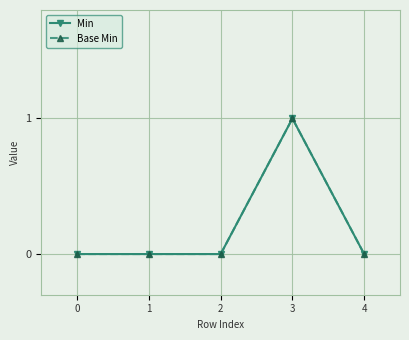

Is this an area chart (filled region under the line)?

No